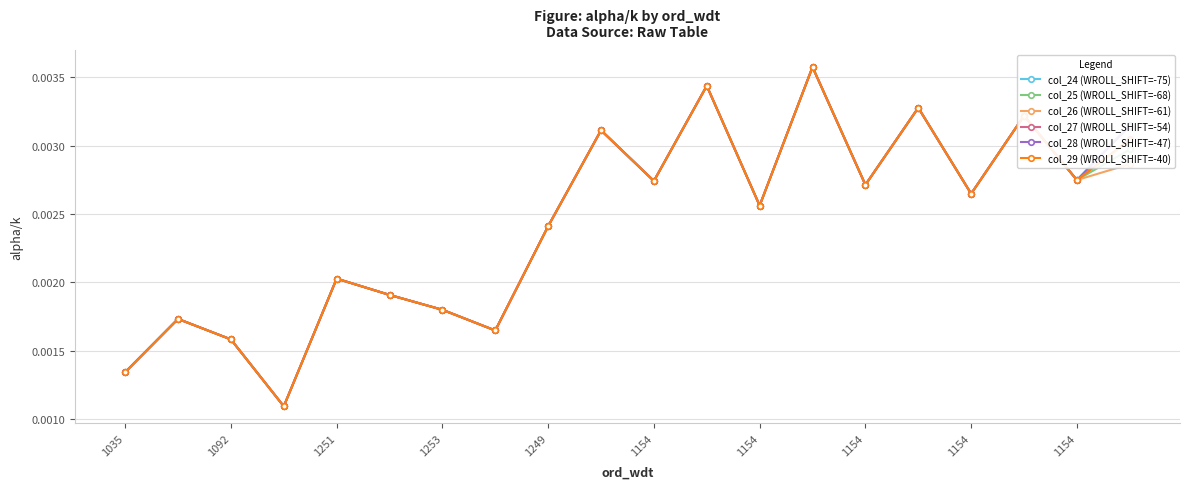

Count the col_28 (WROLL_SHIFT=-47) values in the range 0 to 1.

20